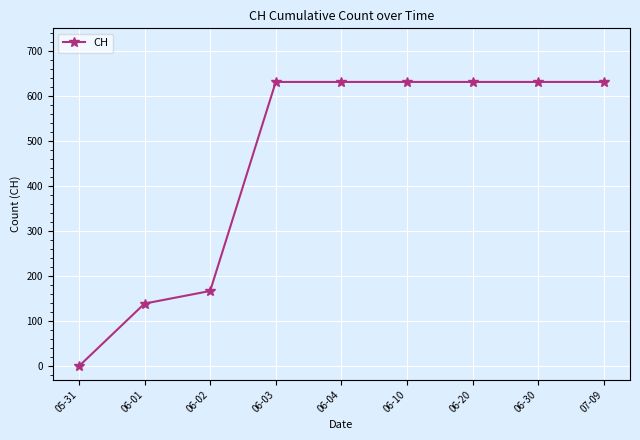

What is the ratio of the value at 06-01 to the value at 06-10?

0.2